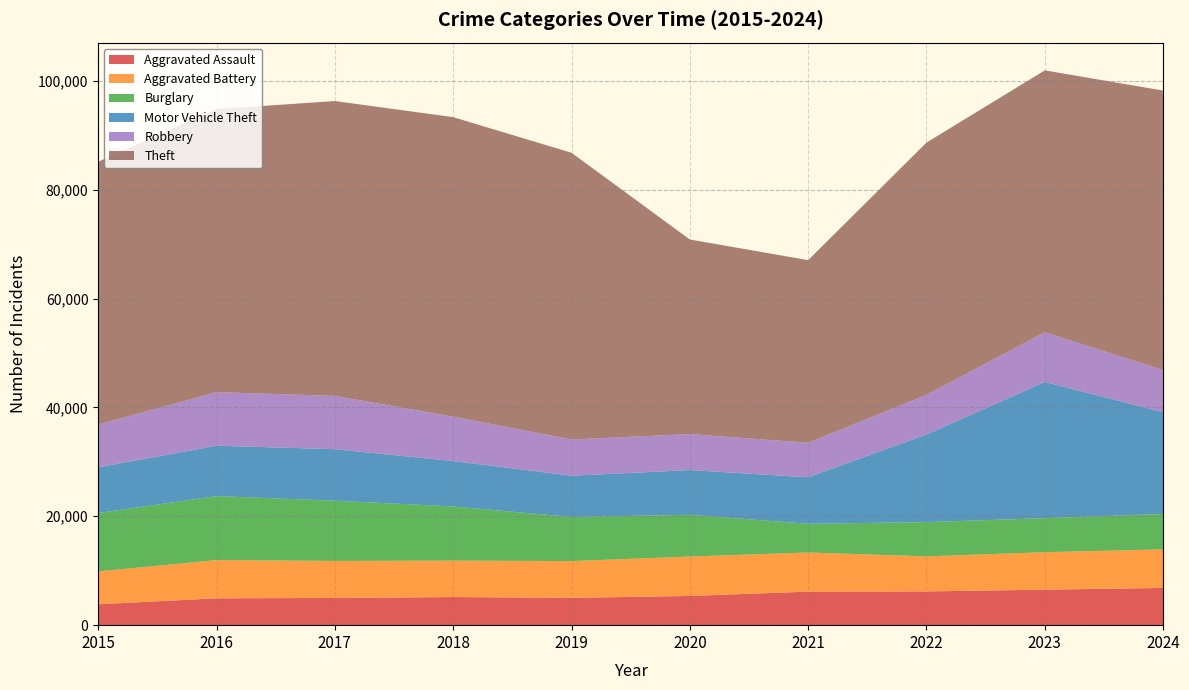

Reading left to right, extract all data points from this chart.

Aggravated Assault: 2015=3838	2016=4931	2017=4996	2018=5164	2019=5022	2020=5365	2021=6158	2022=6202	2023=6517	2024=6844
Aggravated Battery: 2015=6040	2016=7028	2017=6805	2018=6692	2019=6752	2020=7243	2021=7194	2022=6434	2023=6889	2024=7078
Burglary: 2015=10722	2016=11755	2017=11062	2018=9958	2019=8094	2020=7665	2021=5276	2022=6296	2023=6250	2024=6506
Motor Vehicle Theft: 2015=8396	2016=9252	2017=9463	2018=8337	2019=7582	2020=8214	2021=8540	2022=16089	2023=25023	2024=18691
Robbery: 2015=7869	2016=9846	2017=9786	2018=8154	2019=6657	2020=6620	2021=6334	2022=7300	2023=9123	2024=7750
Theft: 2015=48263	2016=51991	2017=54171	2018=55022	2019=52673	2020=35743	2021=33553	2022=46326	2023=48115	2024=51339